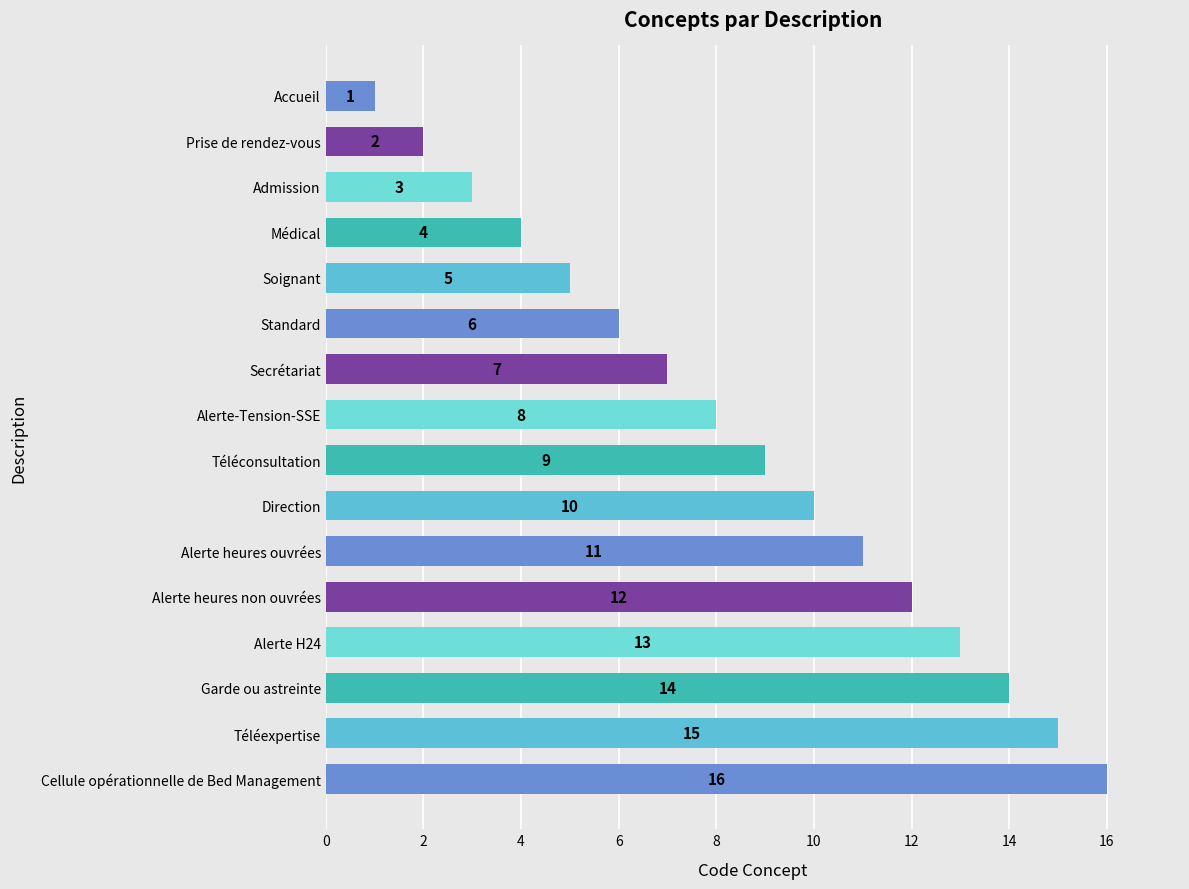

List the labels in order of value, largest first.

Cellule opérationnelle de Bed Management, Téléexpertise, Garde ou astreinte, Alerte H24, Alerte heures non ouvrées, Alerte heures ouvrées, Direction, Téléconsultation, Alerte-Tension-SSE, Secrétariat, Standard, Soignant, Médical, Admission, Prise de rendez-vous, Accueil